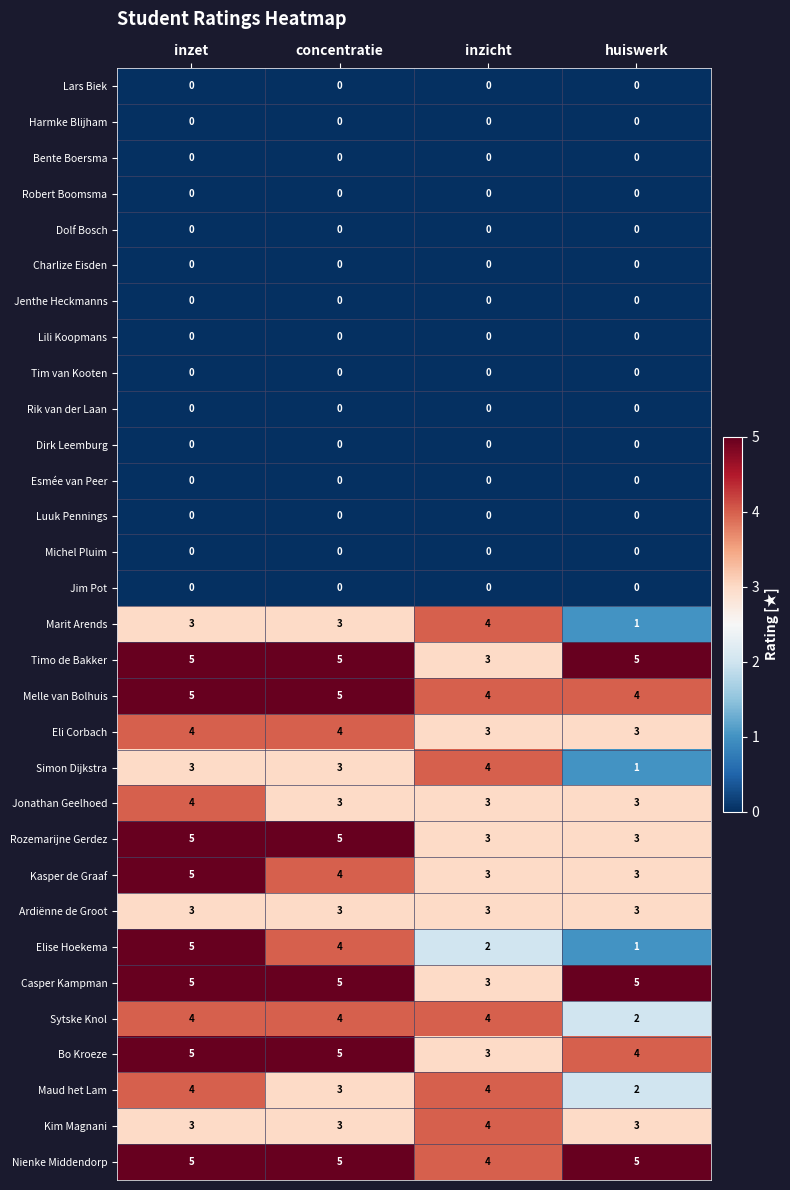

What is the spread (max minus min) of values at inzet?

5